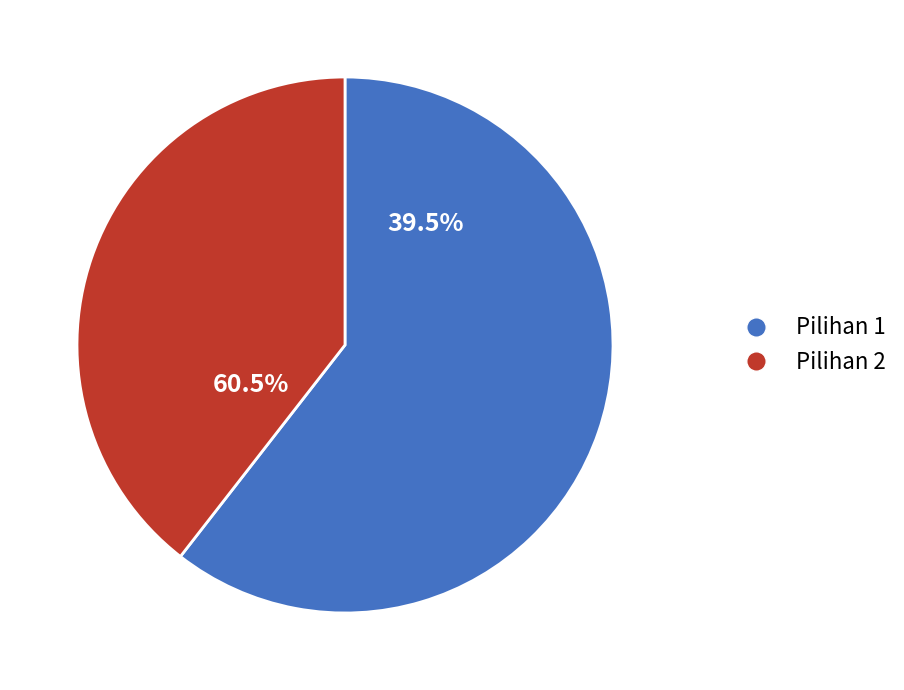

What percentage is the Pilihan 1 slice, to the nearest percent?

61%